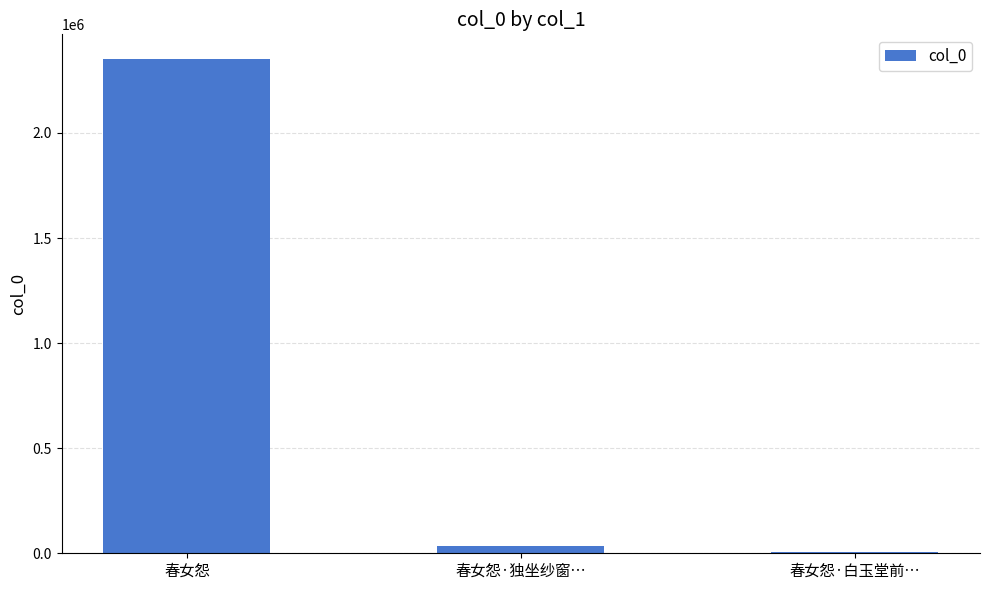

Reading right to left, list all the values displayed in this chart.

3818	35695	2351775